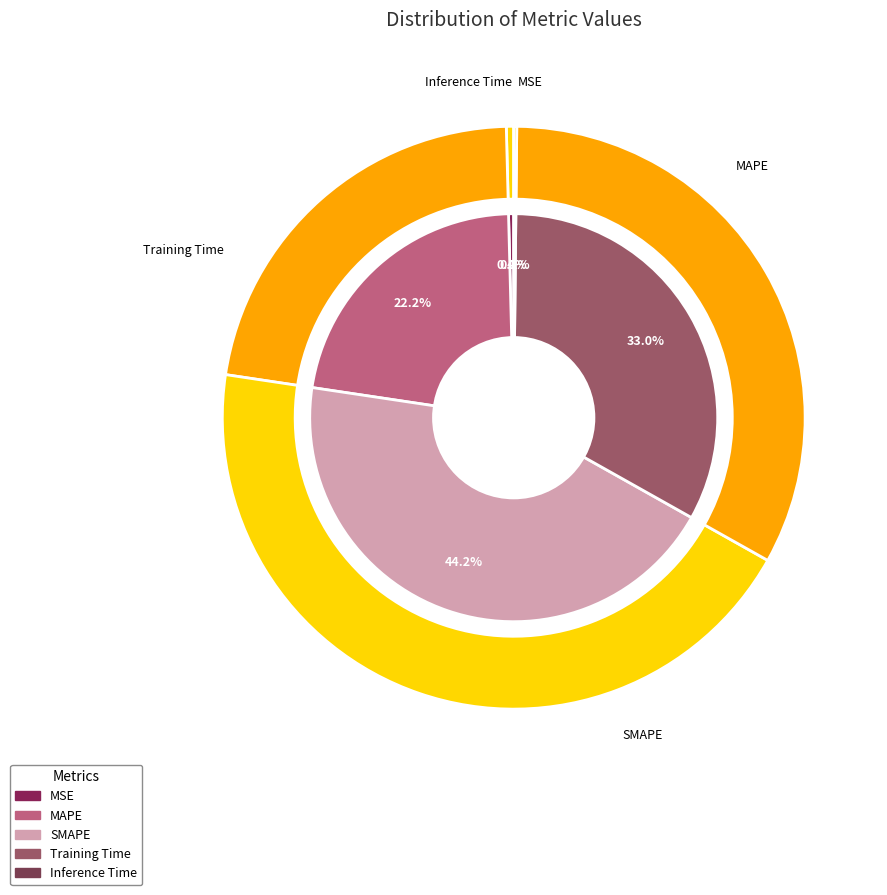

Rank the categories by value from highest to lowest.

SMAPE, Training Time, MAPE, MSE, Inference Time